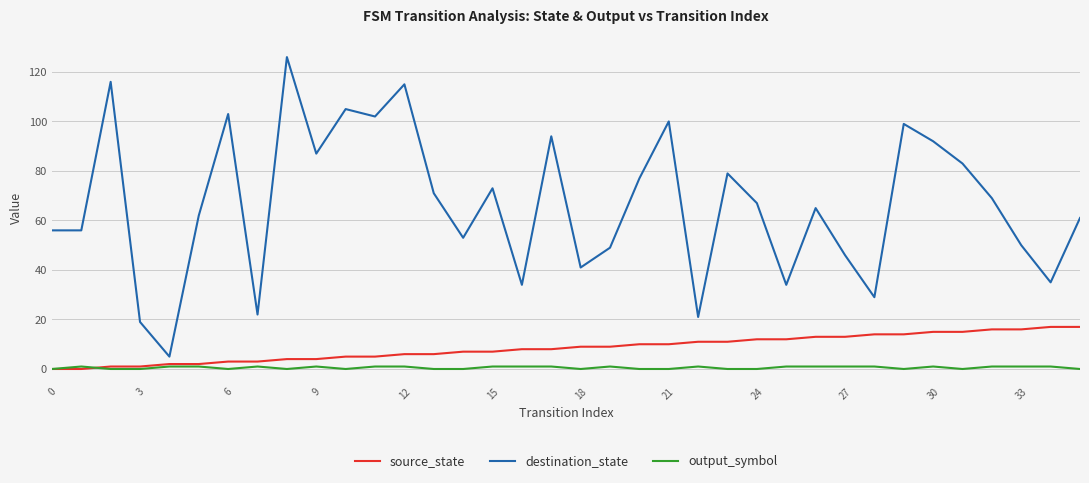

True or false: destination_state and source_state intersect in this chart.

False